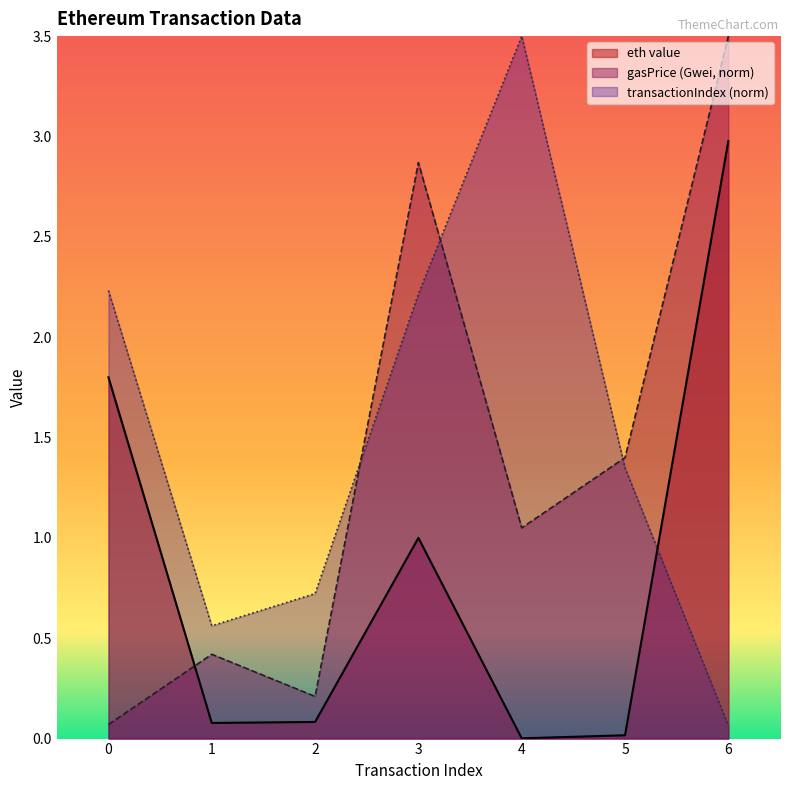

What are all the series names shown in the legend?

eth value, gasPrice (Gwei, norm), transactionIndex (norm)